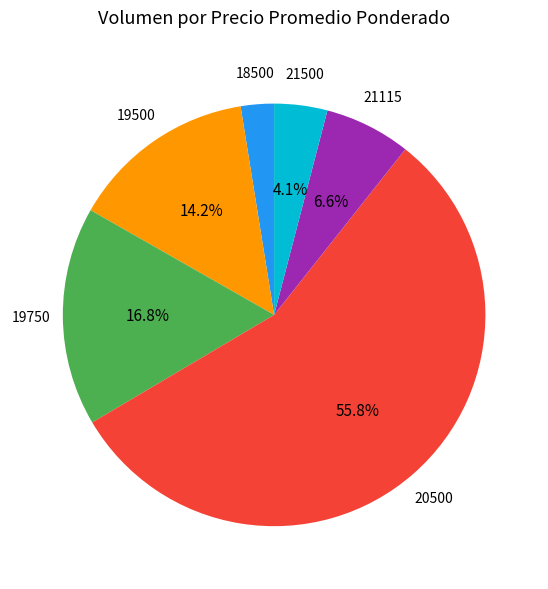

Rank the categories by value from highest to lowest.

20500, 19750, 19500, 21115, 21500, 18500